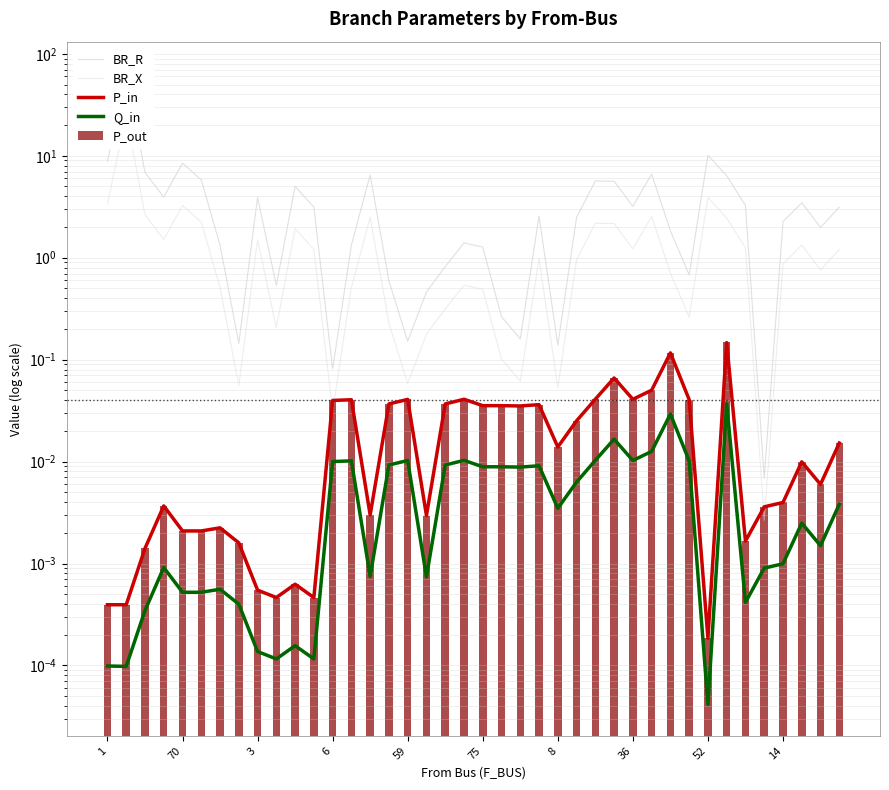

Between 1 and 52, which series saw the biggest shift?

BR_R